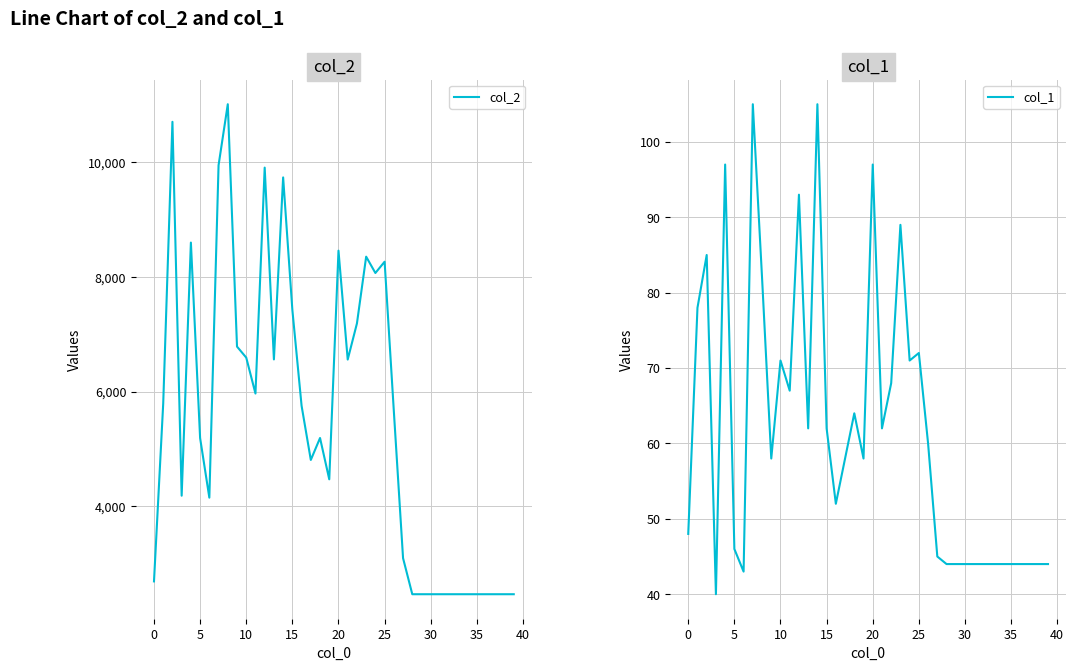

What is the smallest value displayed?

40